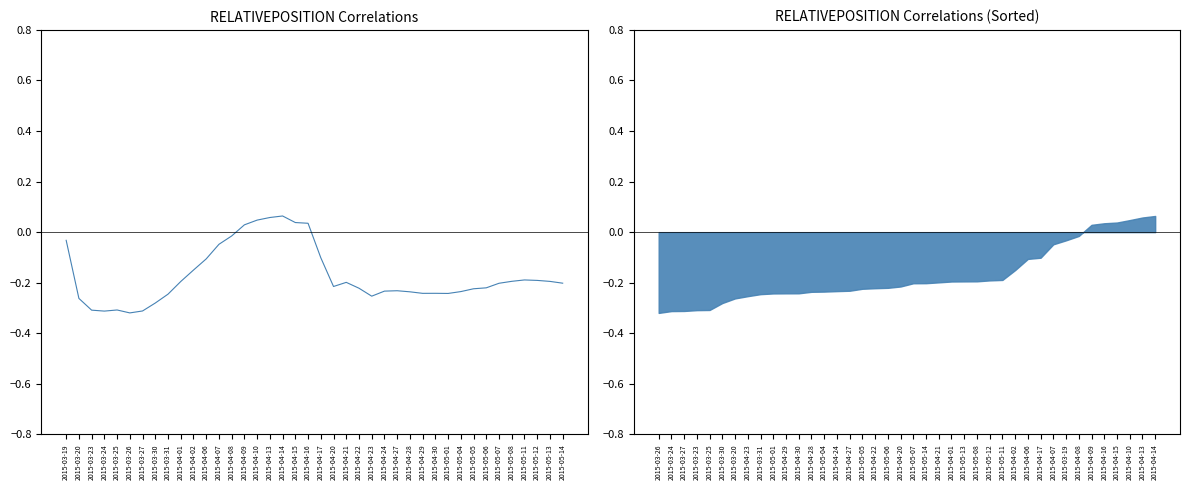

At which category does the chart reach its minimum across all series?

2015-03-26